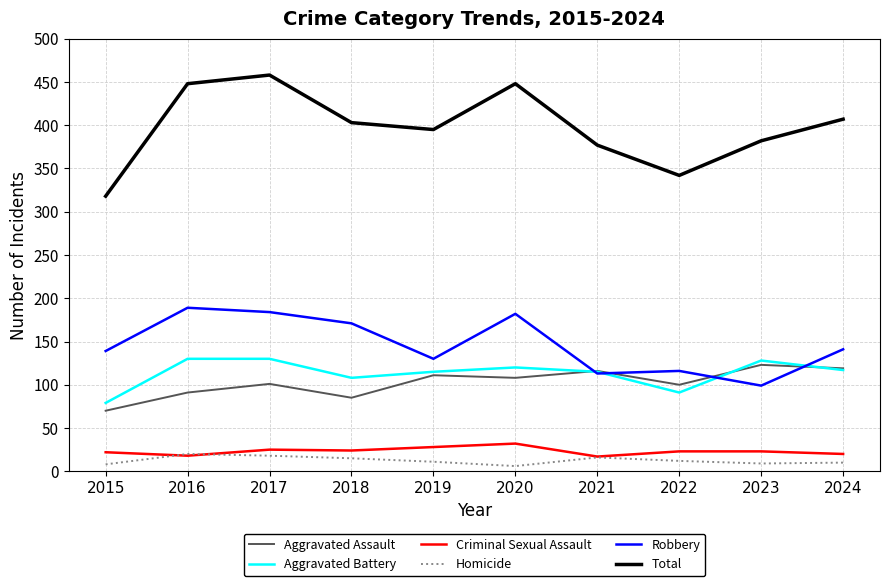

Which series has the largest total across all categories?

Total